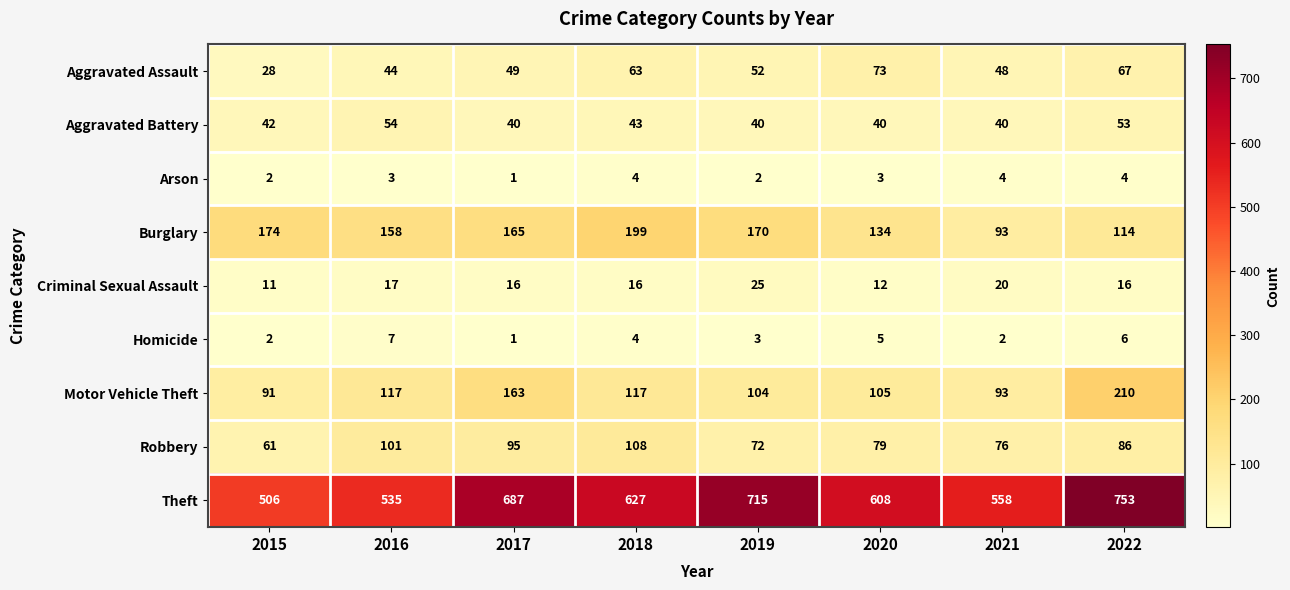

Which series changed the most between 2021 and 2022?

Theft